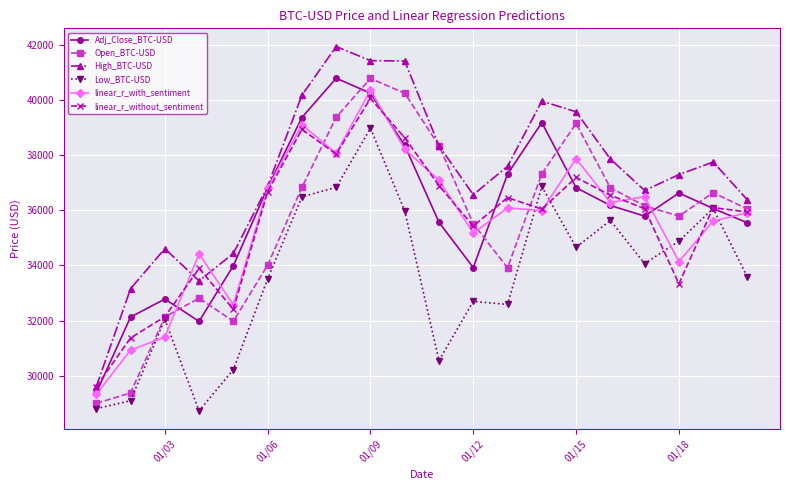

True or false: Low_BTC-USD and High_BTC-USD intersect in this chart.

False